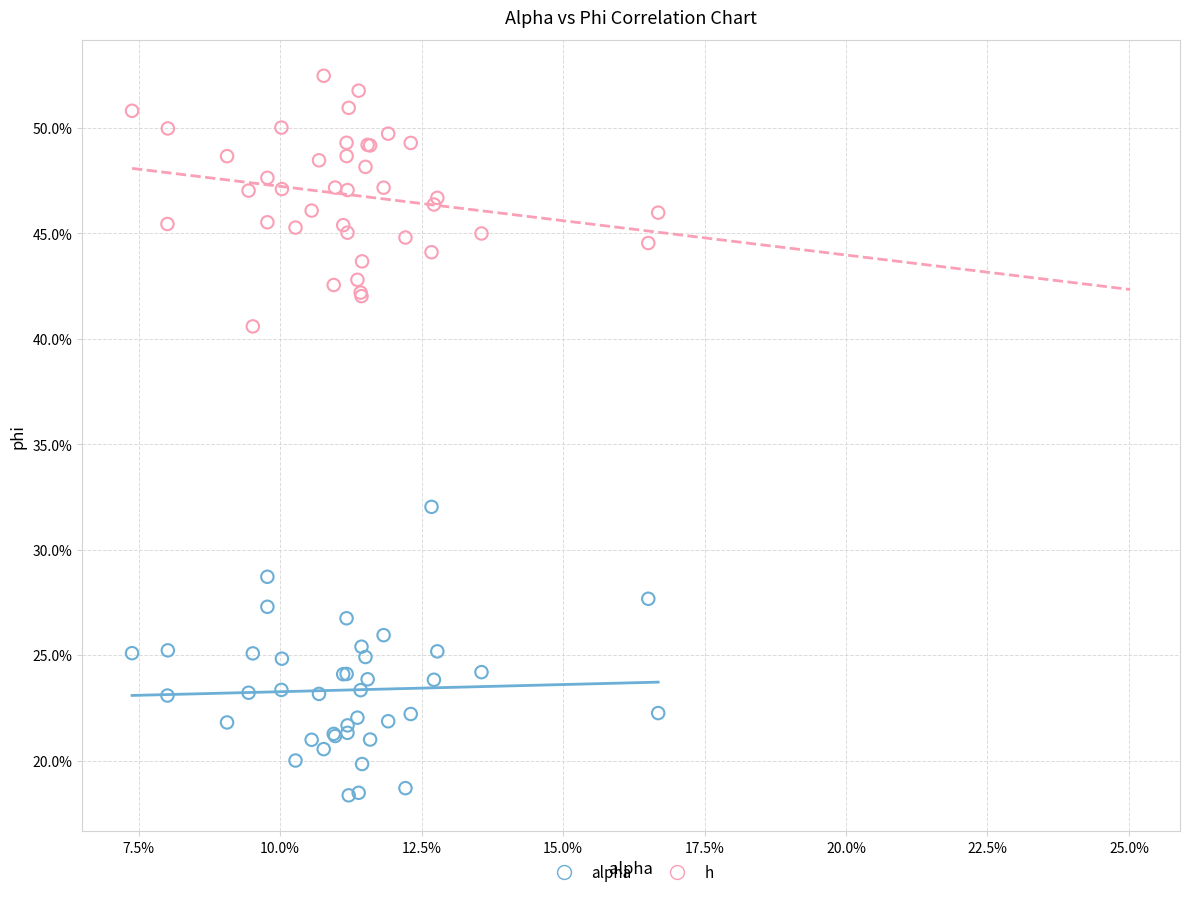

Which series reaches the minimum Y coordinate?

alpha